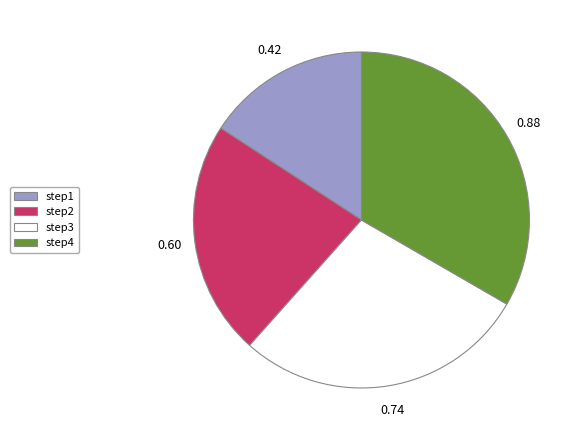

Which category has the biggest portion of the pie?

step4